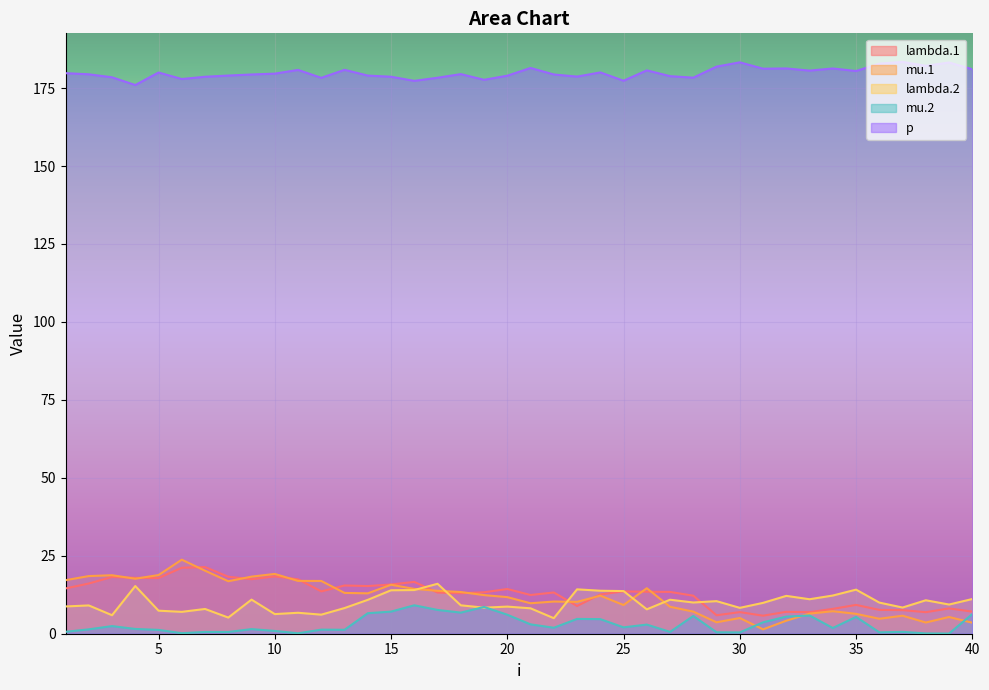

At how many categories does at least one series exceed 170?

40